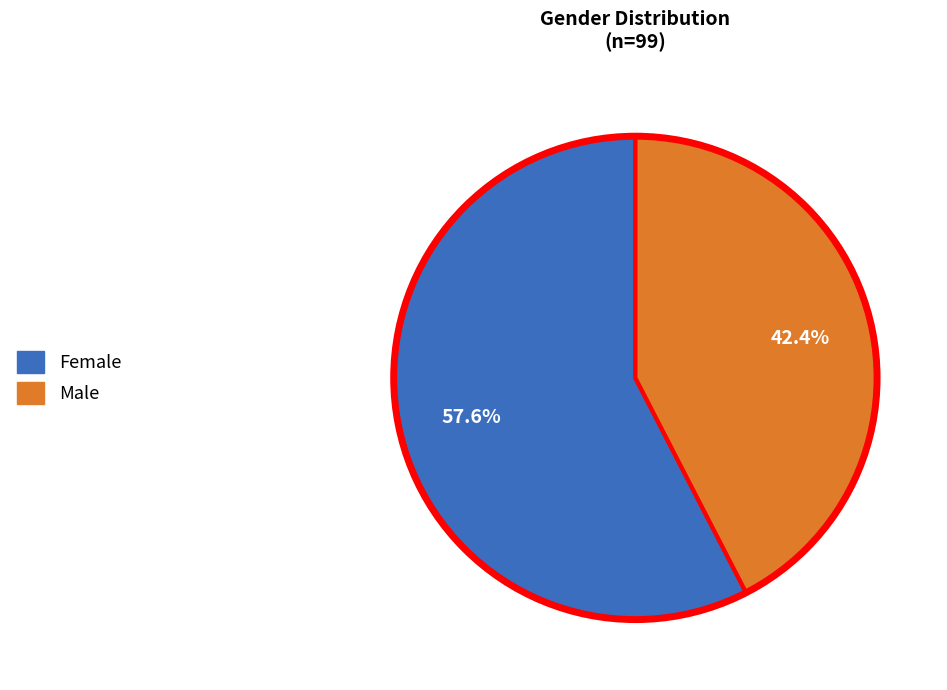

Is there any slice that represents more than half of the pie?

Yes